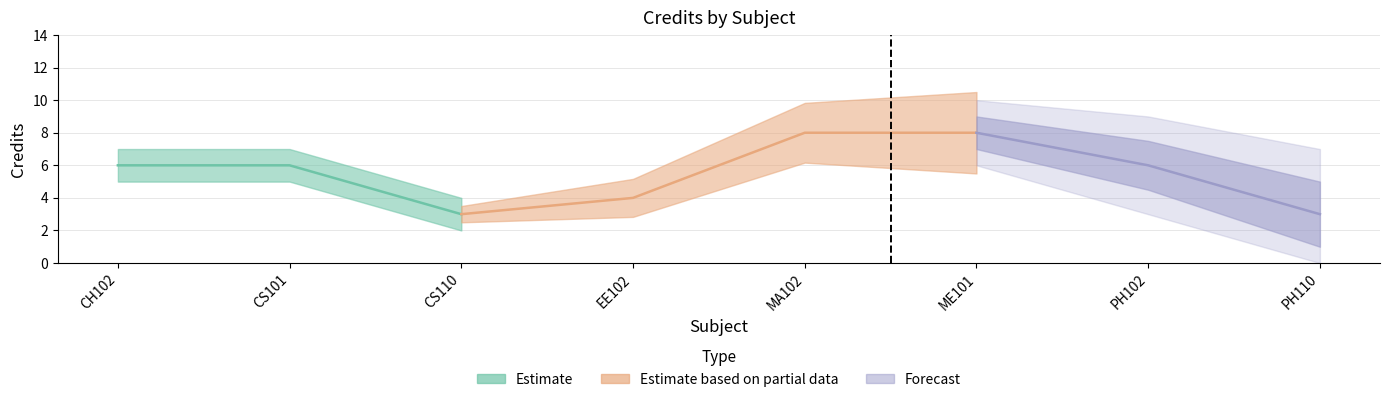

What is the sum of all values?

44